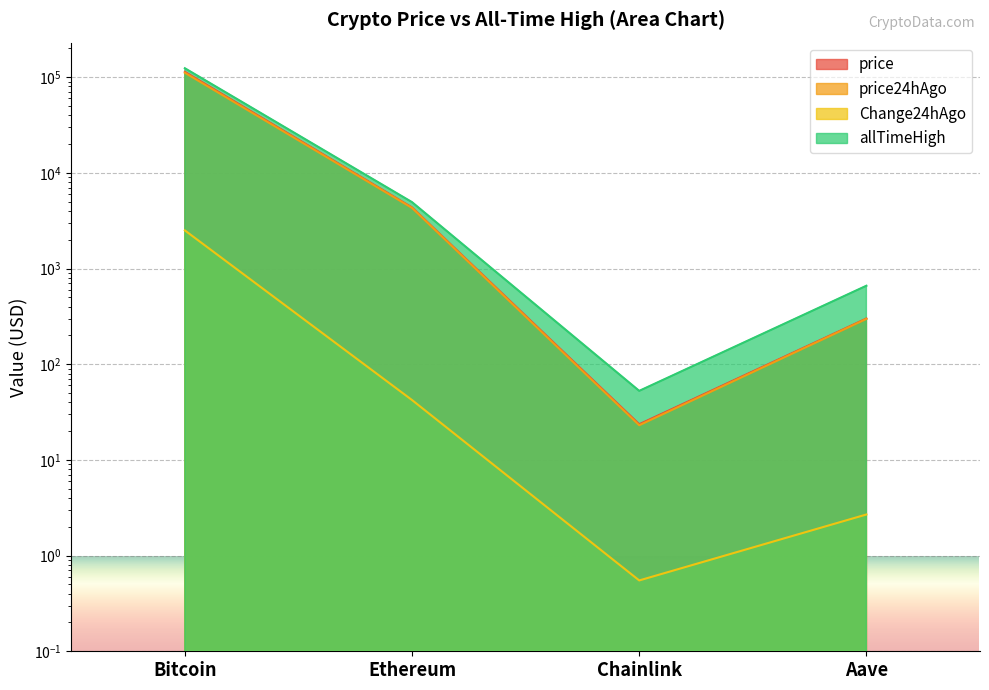

List the series in order of their peak value, lowest first.

Change24hAgo, price24hAgo, price, allTimeHigh